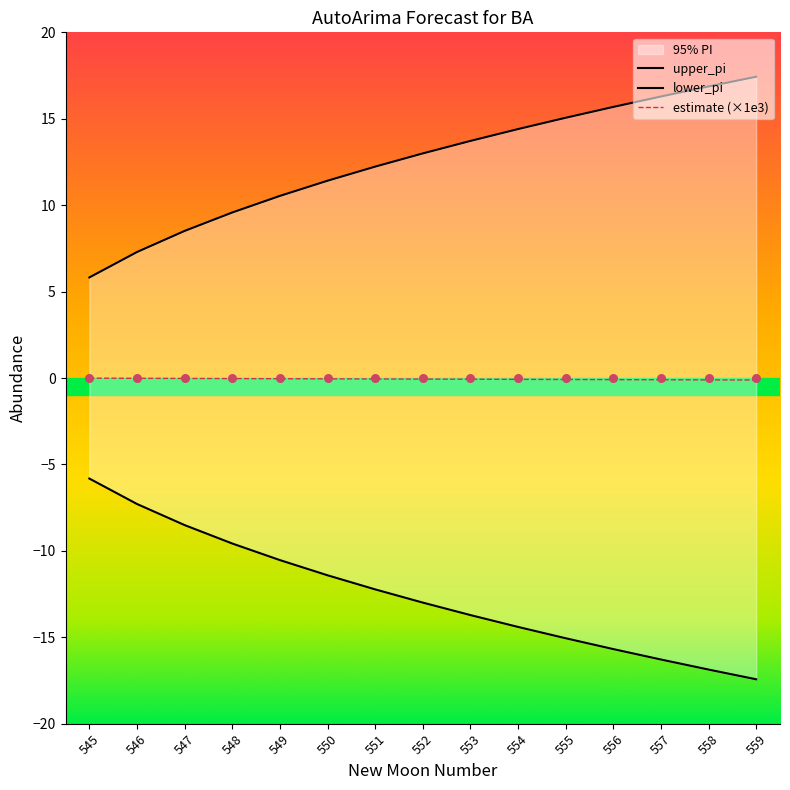

At which category is the sum across all series the highest?

545